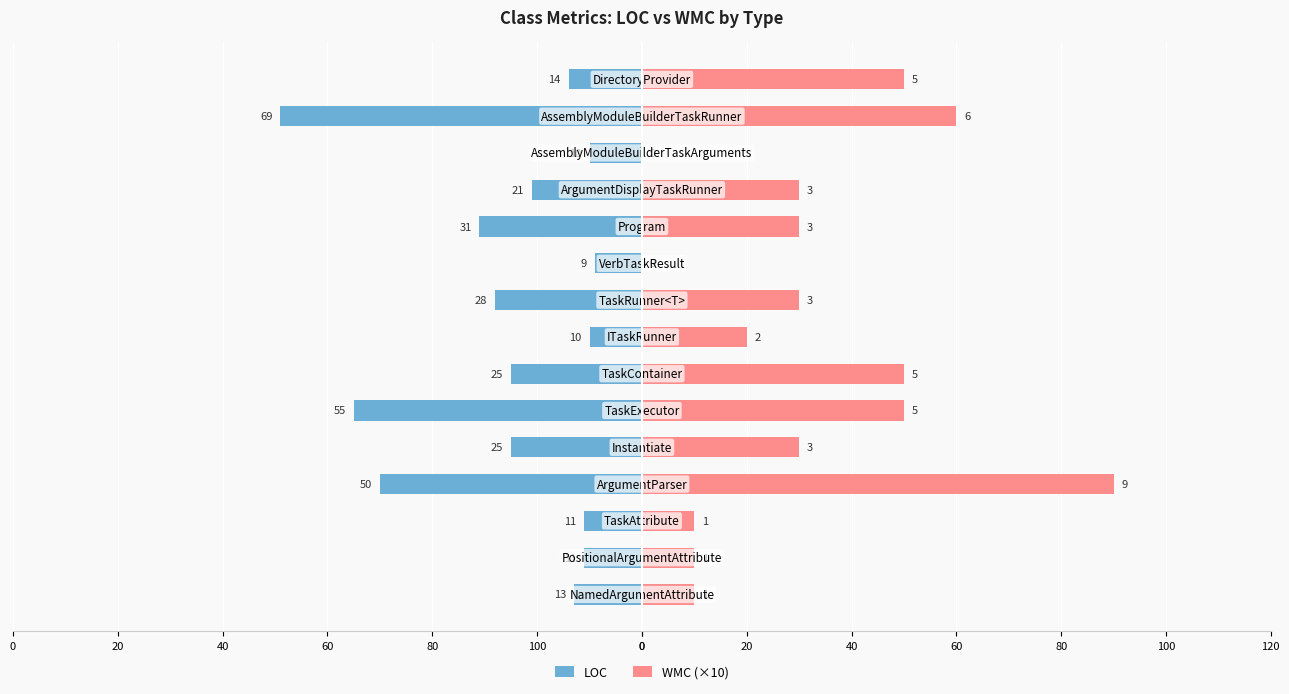

What is the value of the WMC (×10) bar at the 3rd from the left?

10